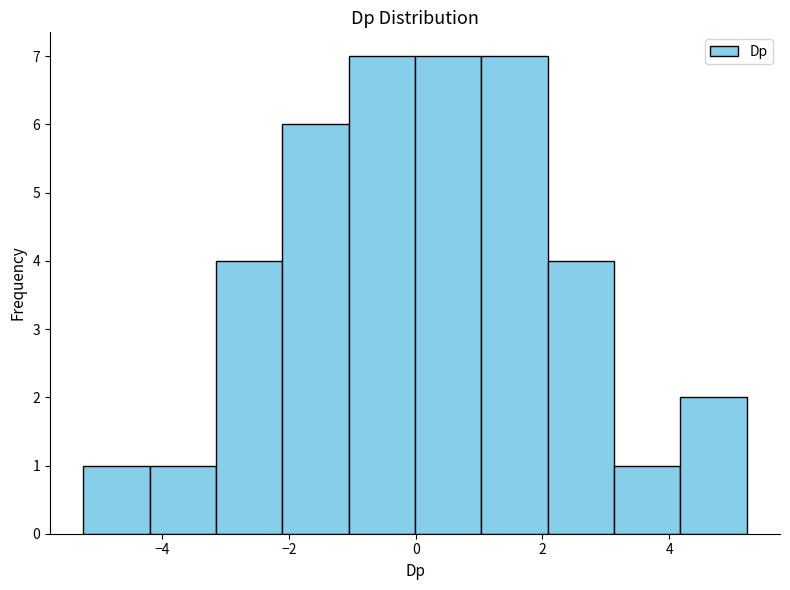

Reading left to right, transcribe this chart: for each bar, give the range it covers on the x-axis and its height. Neither the bar edges nor the heights are printed on the chart, so give them approximately, as read against the axes.

-5.2 to -4.2: 1
-4.2 to -3.2: 1
-3.2 to -2.2: 4
-2.2 to -1.0: 6
-1.0 to 0.0: 7
0.0 to 1.0: 7
1.0 to 2.0: 7
2.0 to 3.2: 4
3.2 to 4.2: 1
4.2 to 5.2: 2